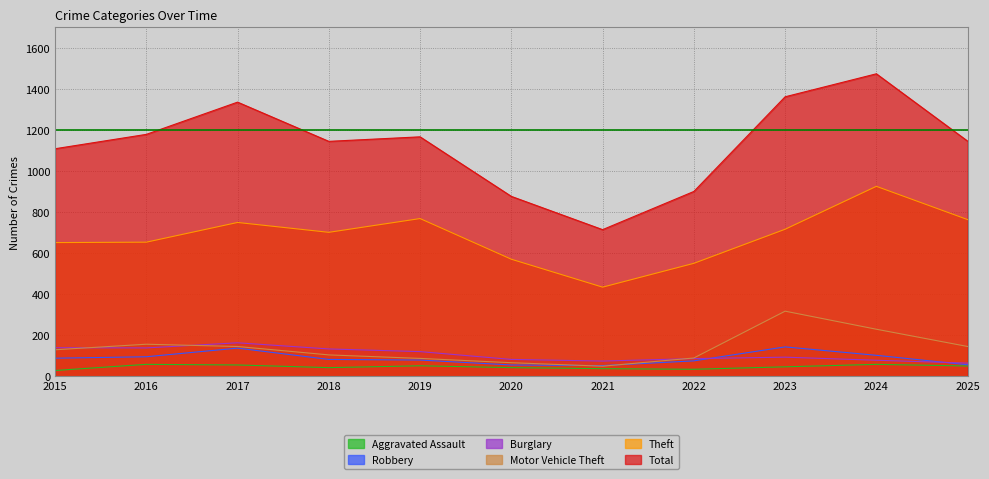

How many interior local valleys does the Robbery series have?

1